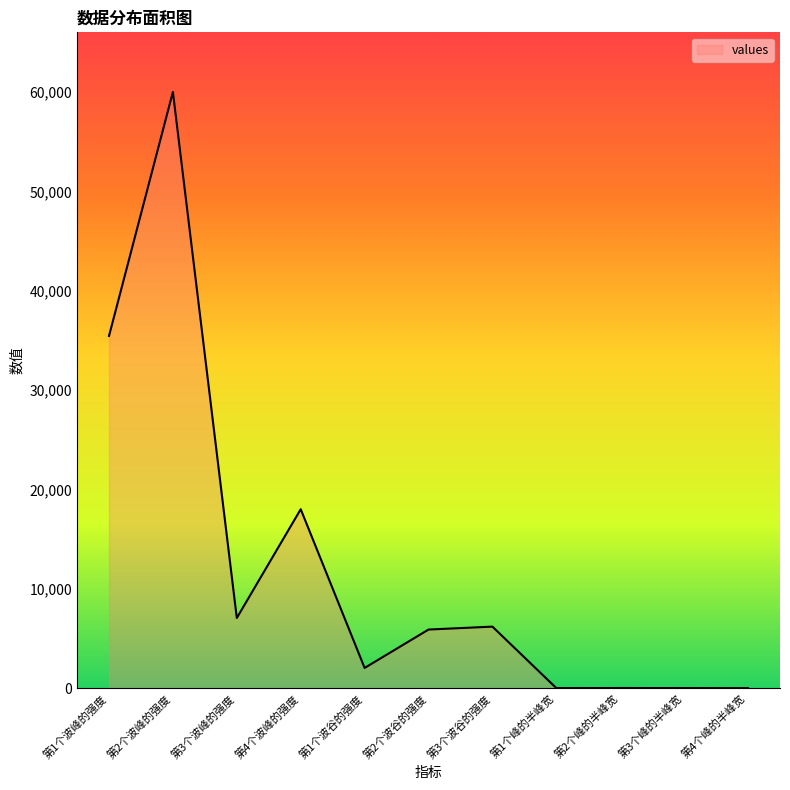

What is the minimum value shown in the chart?

10.7